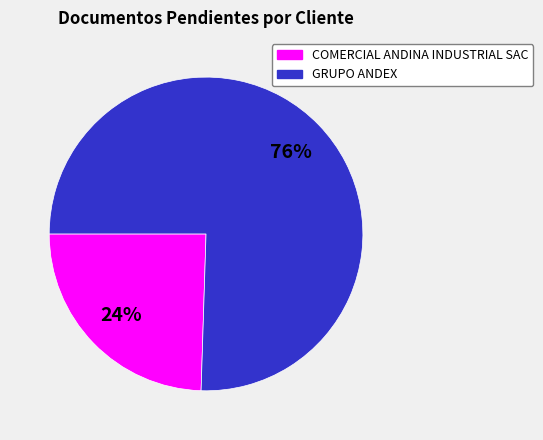

Approximately how many times larger is the value at COMERCIAL ANDINA INDUSTRIAL SAC compared to GRUPO ANDEX?

0.3